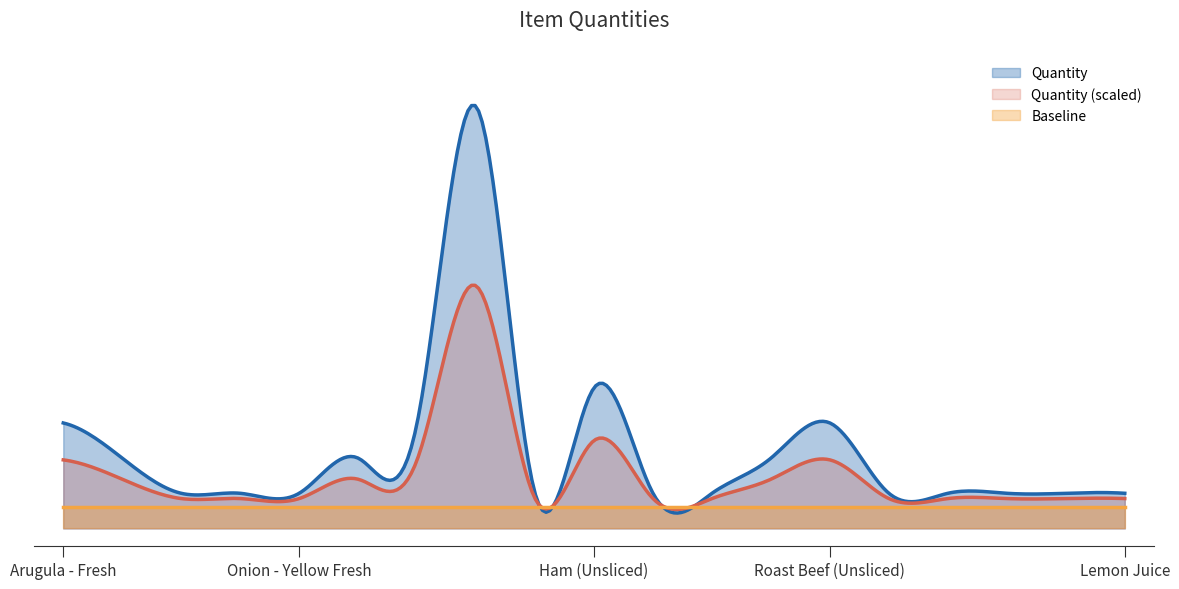

What is the difference between the maximum and minimum values?

11